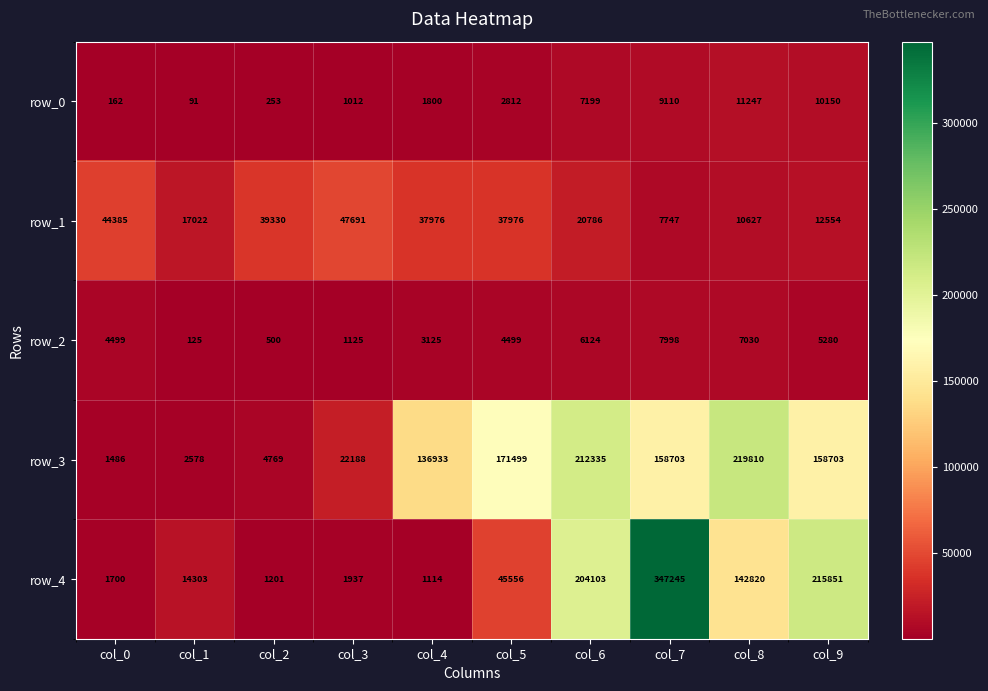

What is the greatest value displayed?

347245